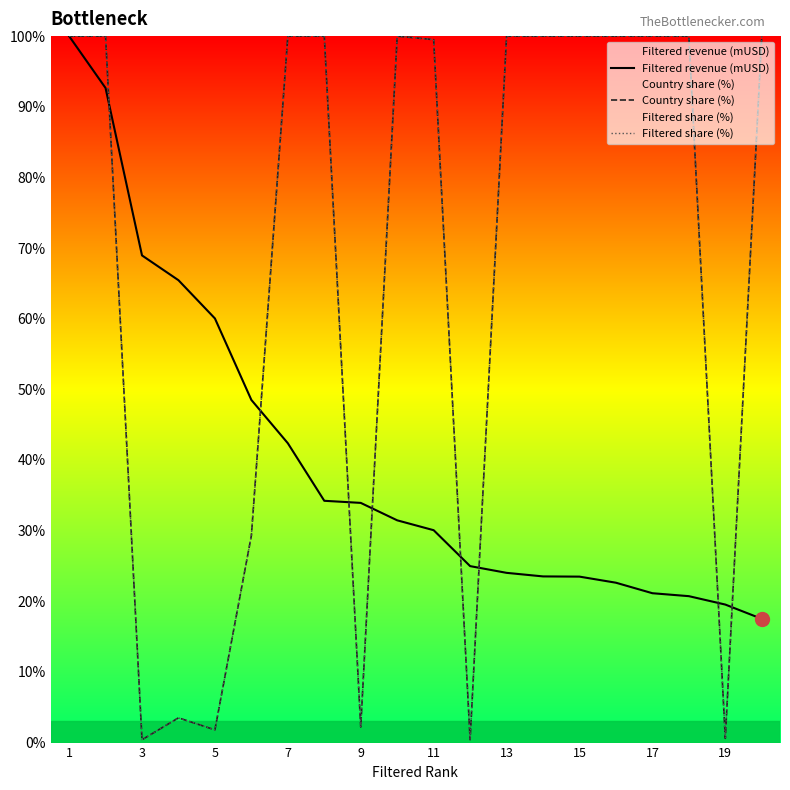

Where does the Filtered revenue (mUSD) series first go above 31?

1